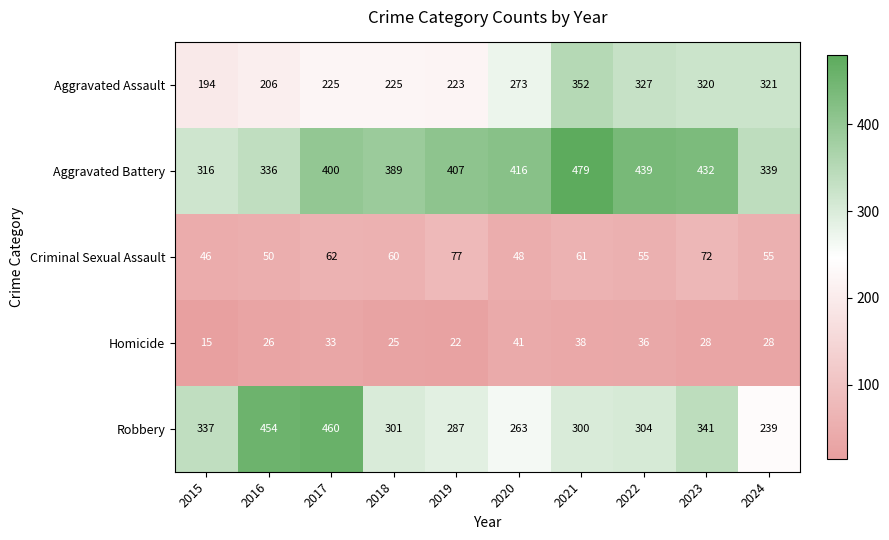

What is the average value of the Aggravated Assault series?

267